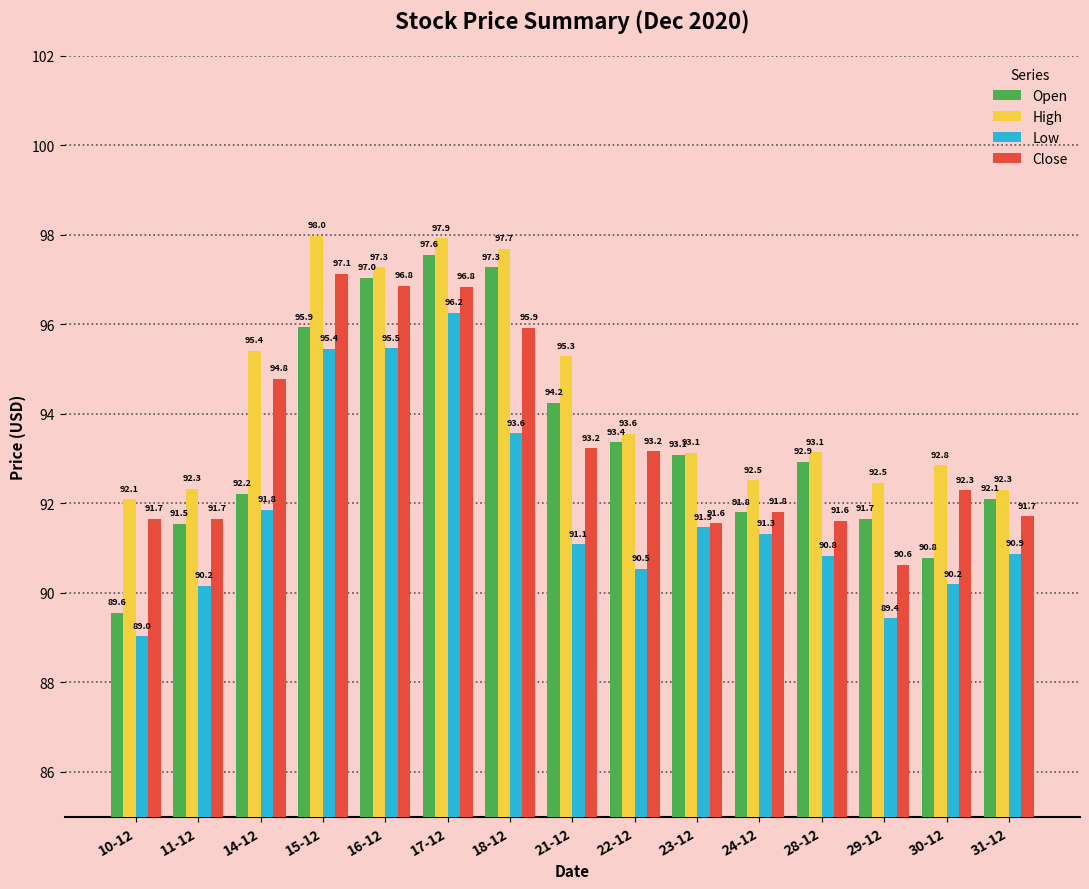

Is it true that Low equals 32.5 at 16-12?

False